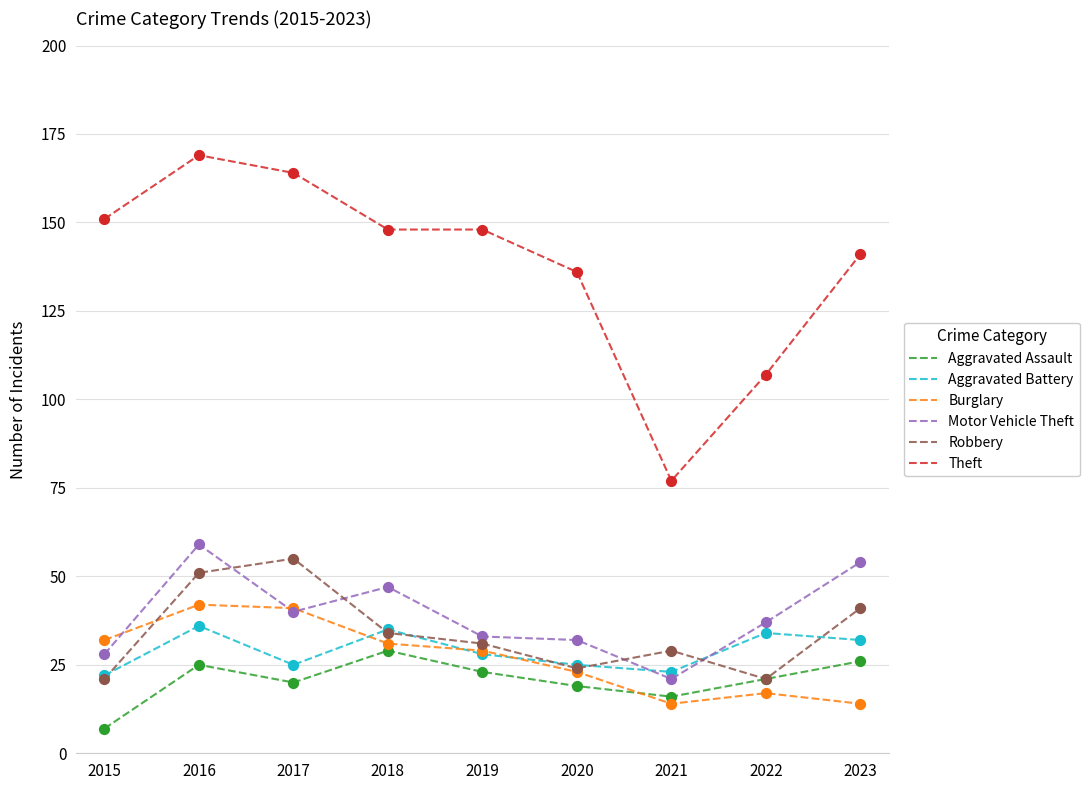

At which category is the sum across all series the highest?

2016